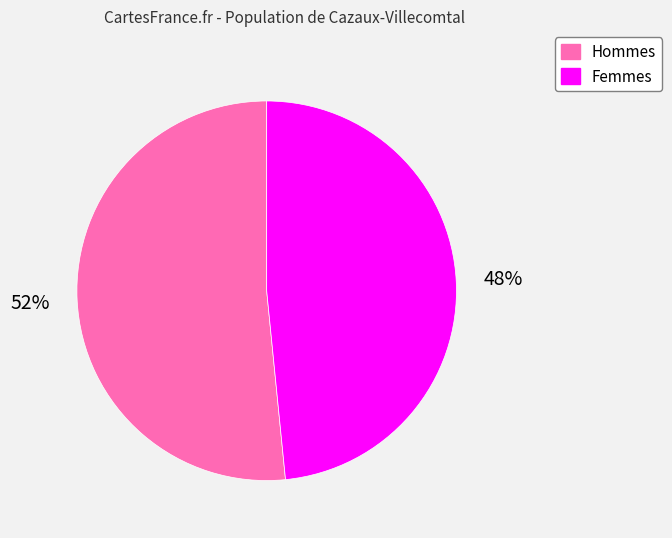

Is there any slice that represents more than half of the pie?

Yes